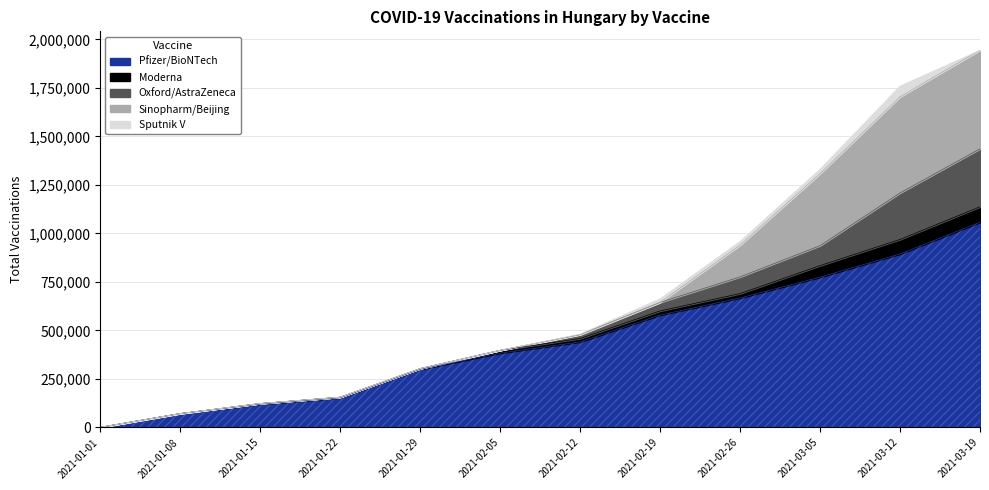

How many categories are shown in the chart?

12